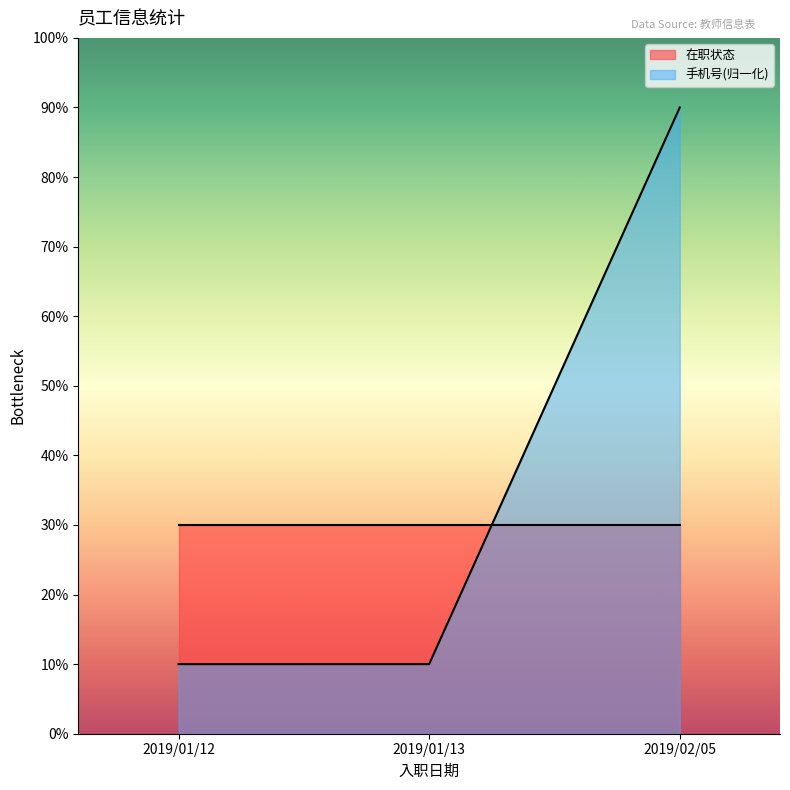

Where is the data nearest to the value 50?

2019/01/13